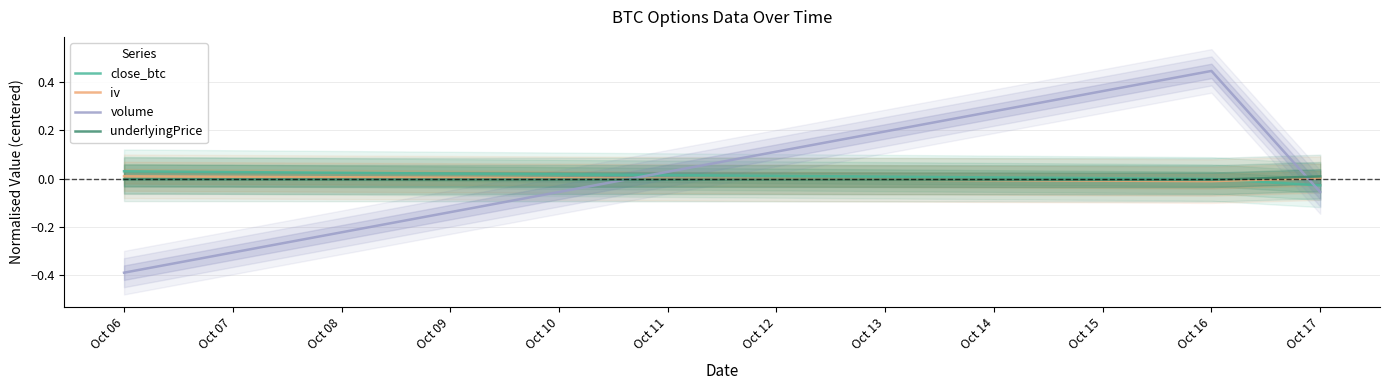

Is the value of iv at Oct 17 greater than the value of volume at Oct 06?

Yes